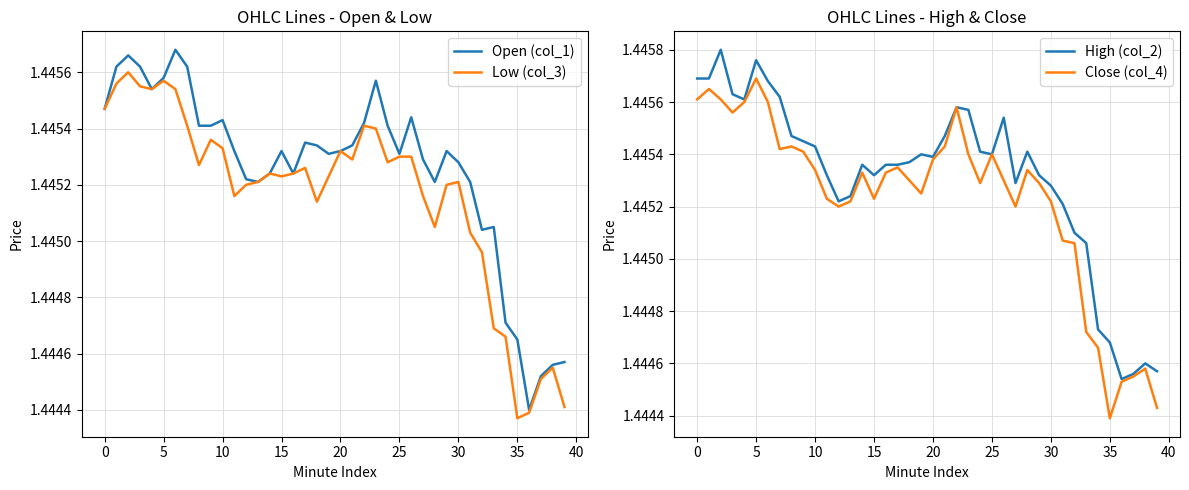

Reading left to right, extract all data points from this chart.

Open (col_1): 1.4	1.4	1.4	1.4	1.4	1.4	1.4	1.4	1.4	1.4	1.4	1.4	1.4	1.4	1.4	1.4	1.4	1.4	1.4	1.4	1.4	1.4	1.4	1.4	1.4	1.4	1.4	1.4	1.4	1.4	1.4	1.4	1.4	1.4	1.4	1.4	1.4	1.4	1.4	1.4
Low (col_3): 1.4	1.4	1.4	1.4	1.4	1.4	1.4	1.4	1.4	1.4	1.4	1.4	1.4	1.4	1.4	1.4	1.4	1.4	1.4	1.4	1.4	1.4	1.4	1.4	1.4	1.4	1.4	1.4	1.4	1.4	1.4	1.4	1.4	1.4	1.4	1.4	1.4	1.4	1.4	1.4
High (col_2): 1.4	1.4	1.4	1.4	1.4	1.4	1.4	1.4	1.4	1.4	1.4	1.4	1.4	1.4	1.4	1.4	1.4	1.4	1.4	1.4	1.4	1.4	1.4	1.4	1.4	1.4	1.4	1.4	1.4	1.4	1.4	1.4	1.4	1.4	1.4	1.4	1.4	1.4	1.4	1.4
Close (col_4): 1.4	1.4	1.4	1.4	1.4	1.4	1.4	1.4	1.4	1.4	1.4	1.4	1.4	1.4	1.4	1.4	1.4	1.4	1.4	1.4	1.4	1.4	1.4	1.4	1.4	1.4	1.4	1.4	1.4	1.4	1.4	1.4	1.4	1.4	1.4	1.4	1.4	1.4	1.4	1.4